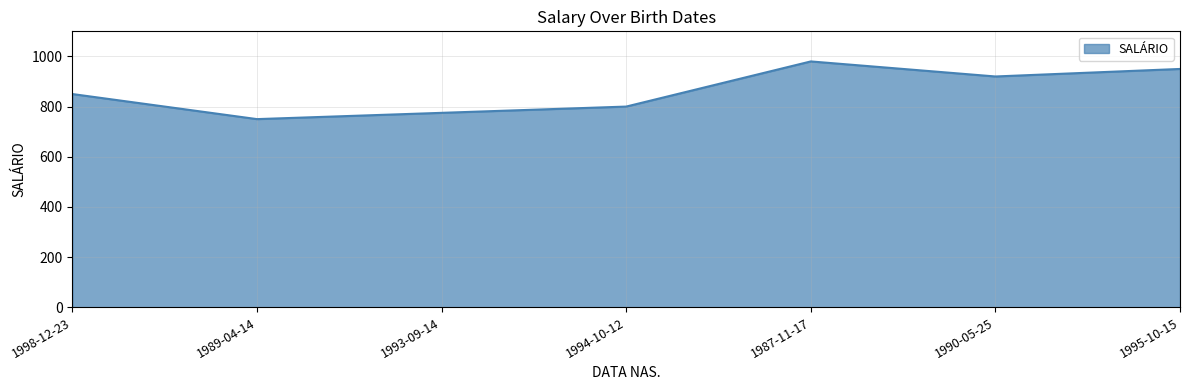

Does the chart display data point markers on the line(s)?

No